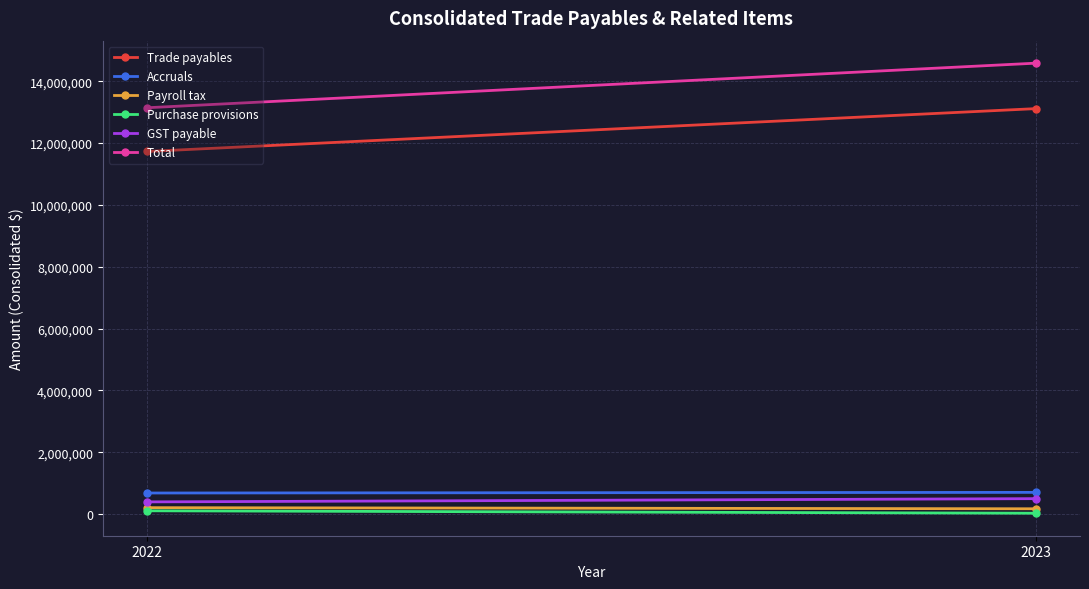

What is the value of the Purchase provisions point at the 2nd from the left?

25141